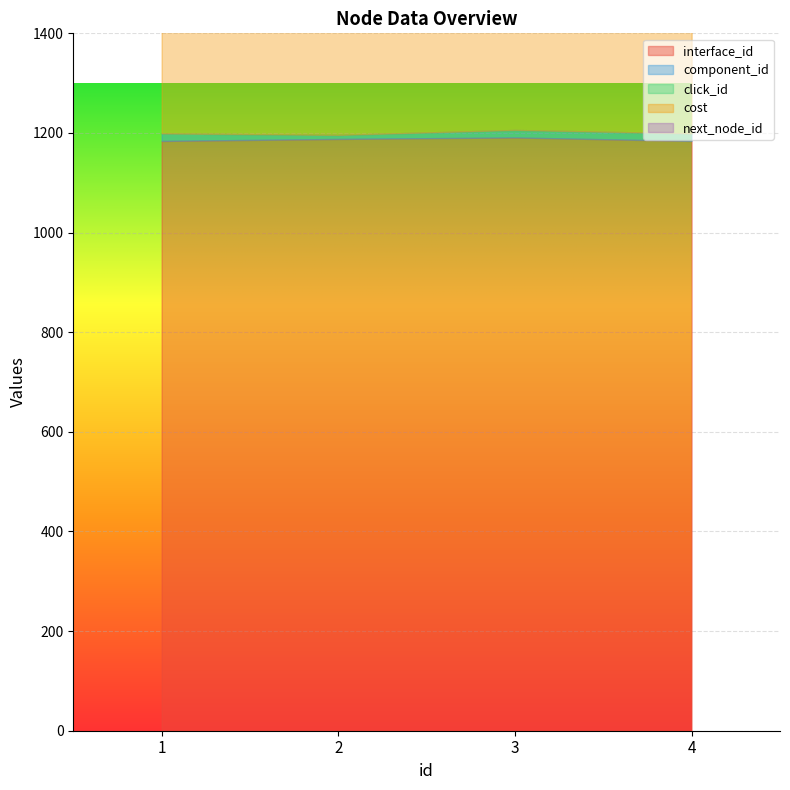

True or false: cost and component_id intersect in this chart.

False